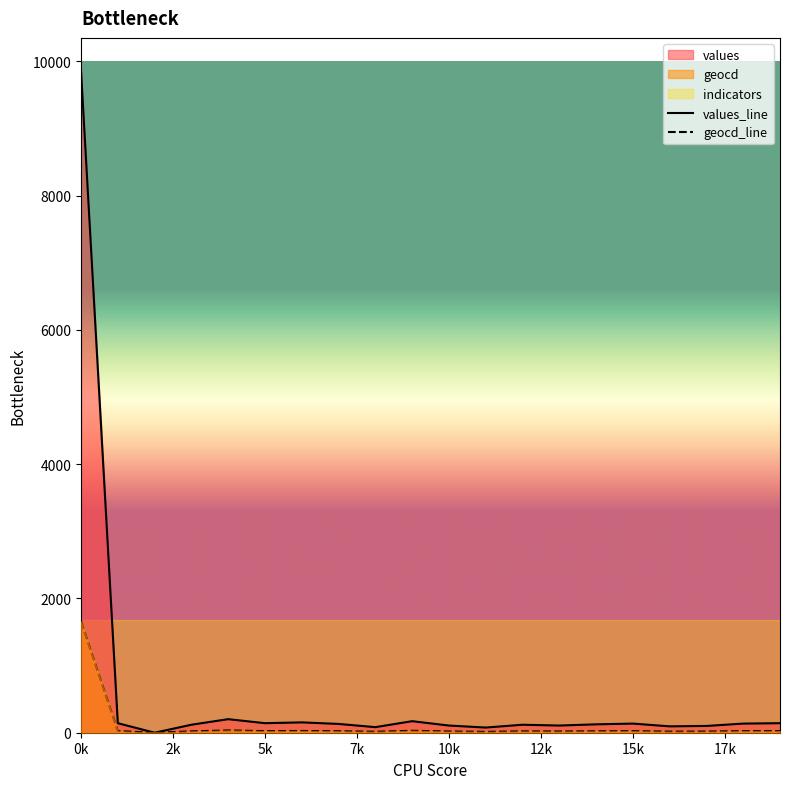

Is it true that values_line equals 25 at 16?

False